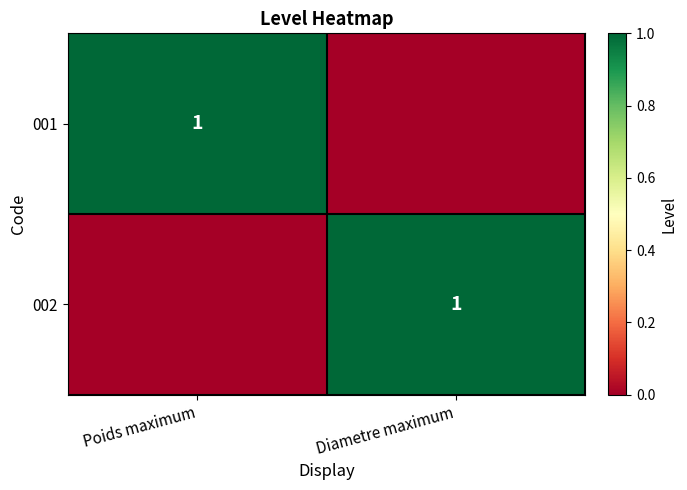

At how many categories does at least one series exceed 0?

2